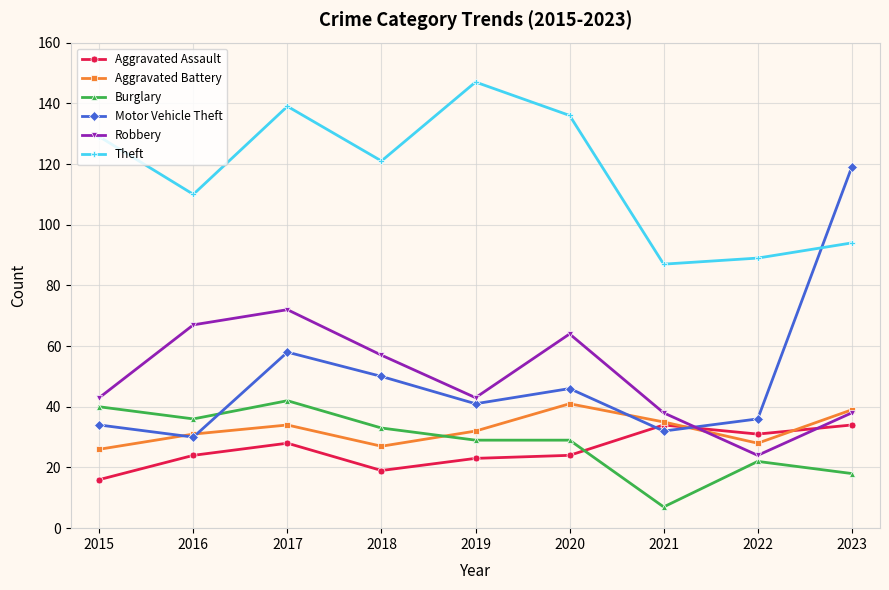

What is the highest value of the Robbery series?

72